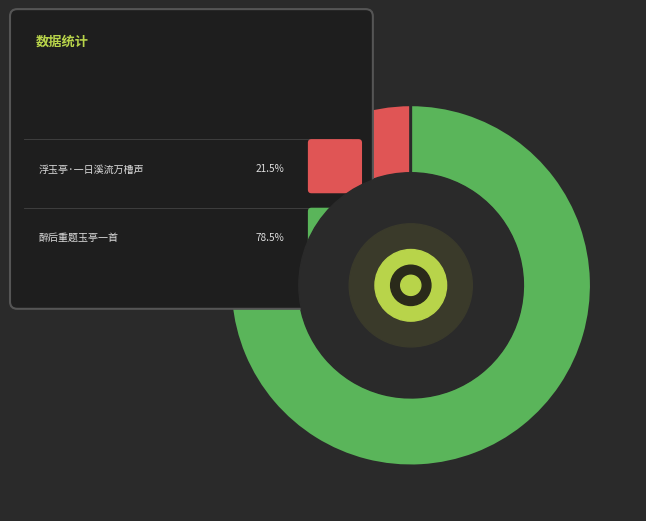

How many segments does this pie chart have?

2